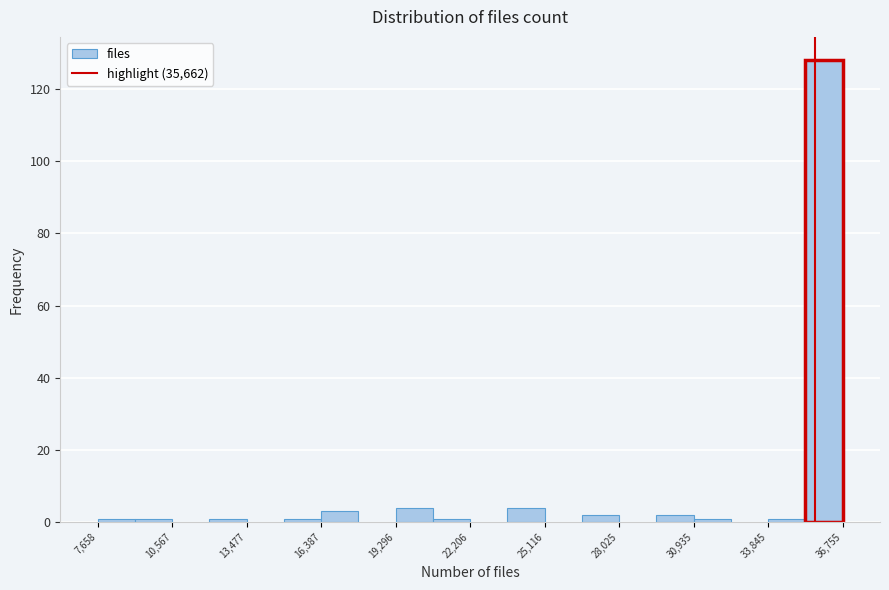

Read against the x-axis, roughly where is the centre of the tallest bar?

36000